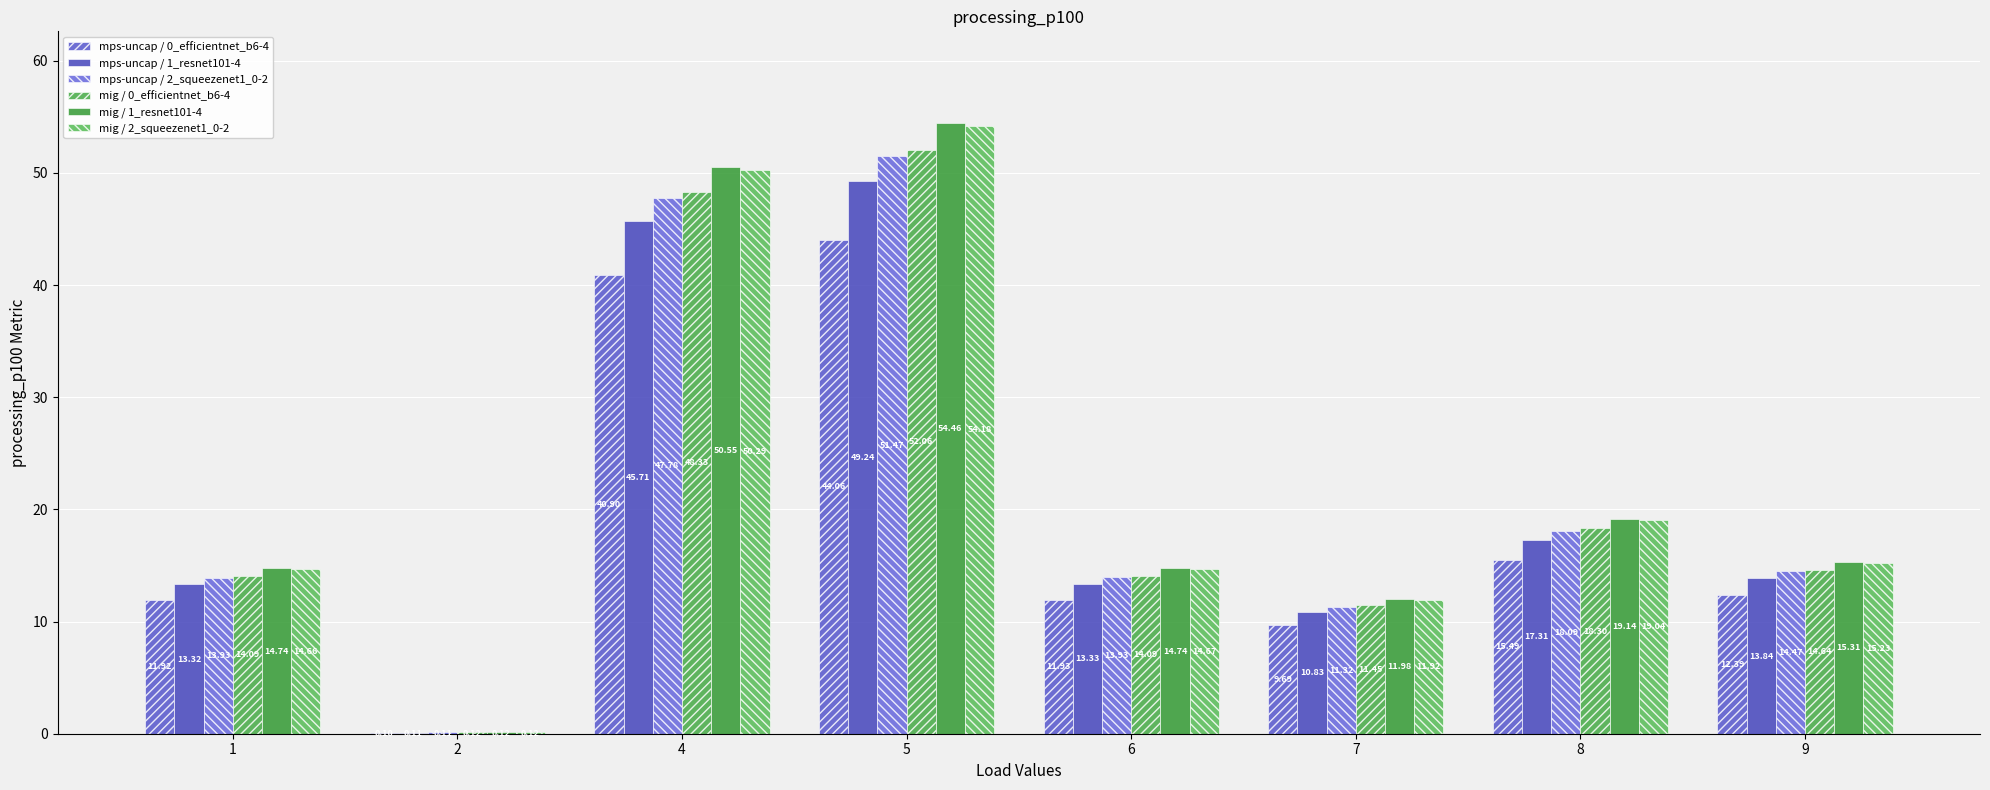

Which series has the largest total across all categories?

mig / 1_resnet101-4